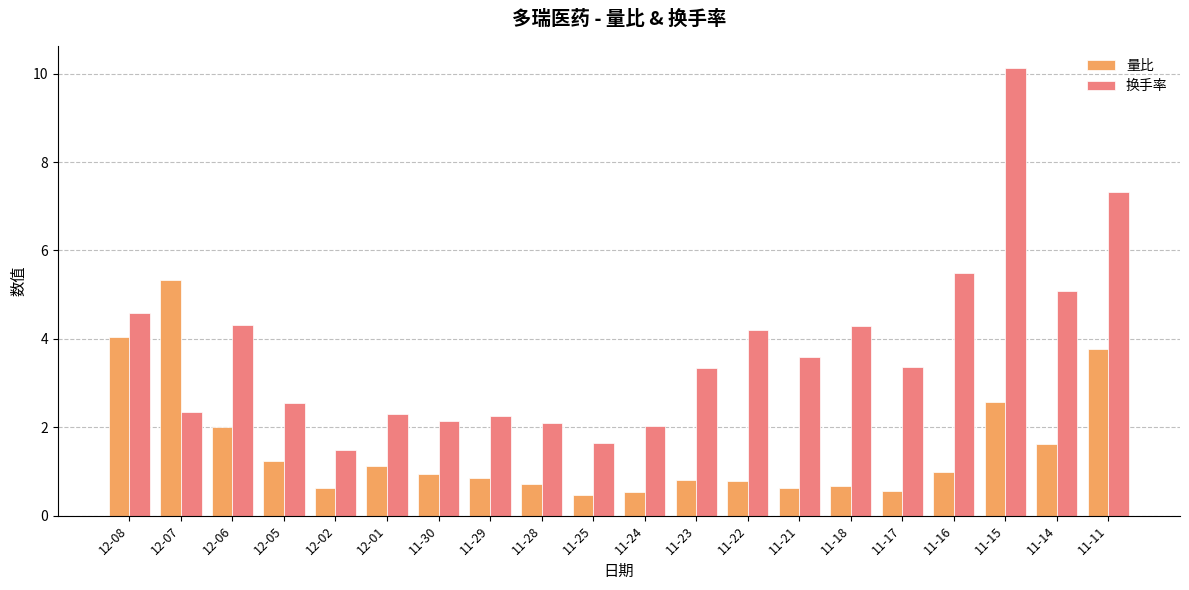

What is the total value across all series at 12-02?

2.1